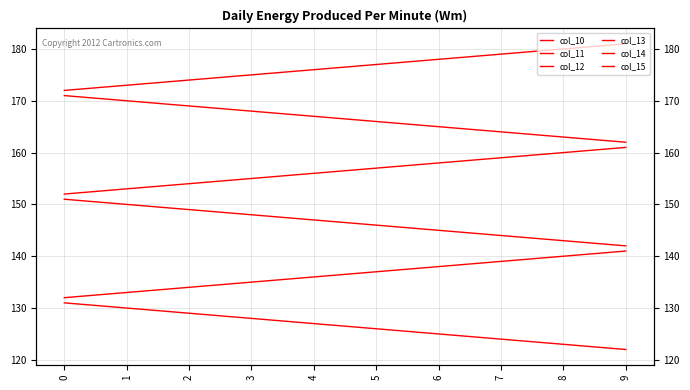

How many data points does each series have?

10